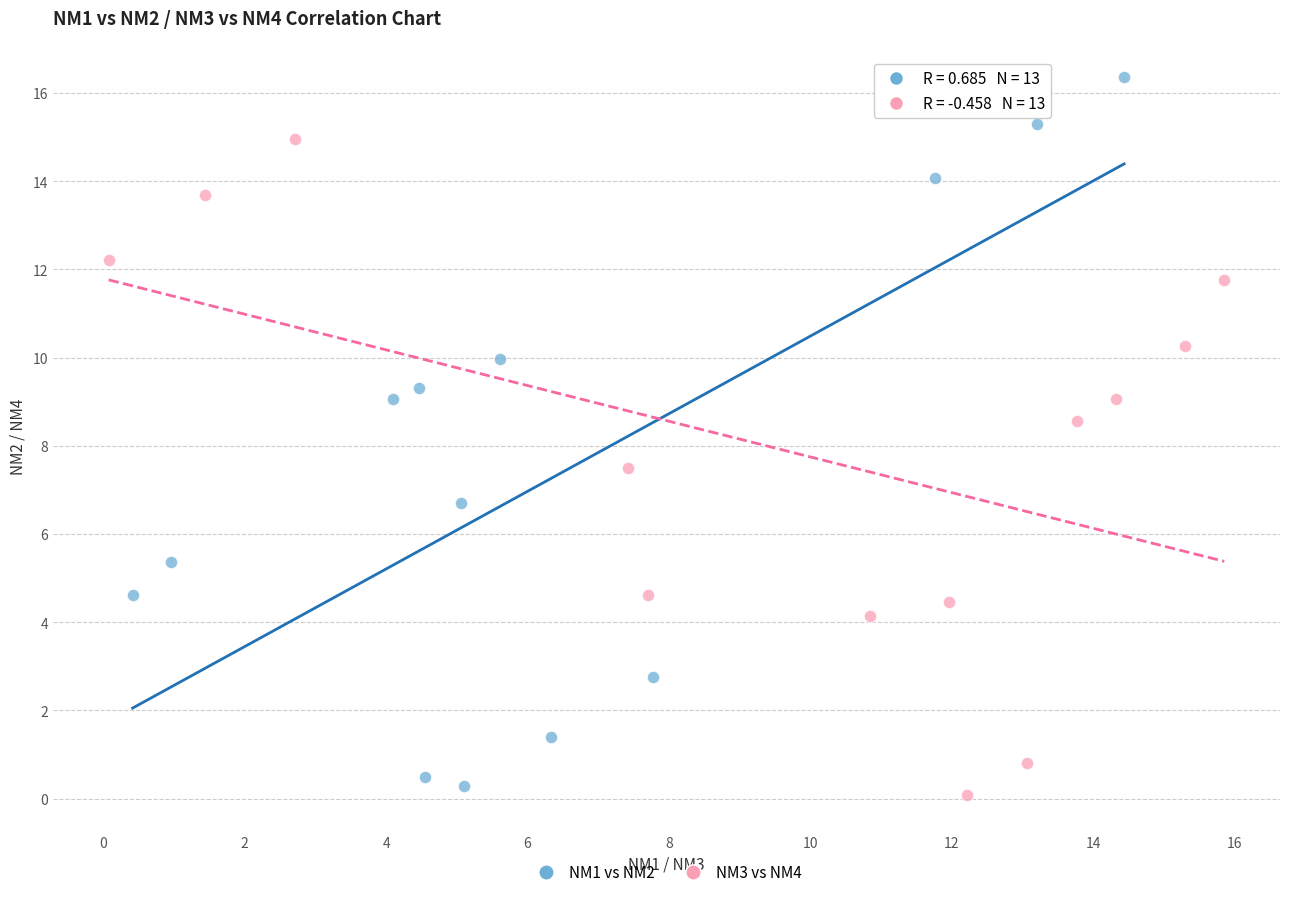

Which series reaches the maximum Y coordinate?

NM1 vs NM2